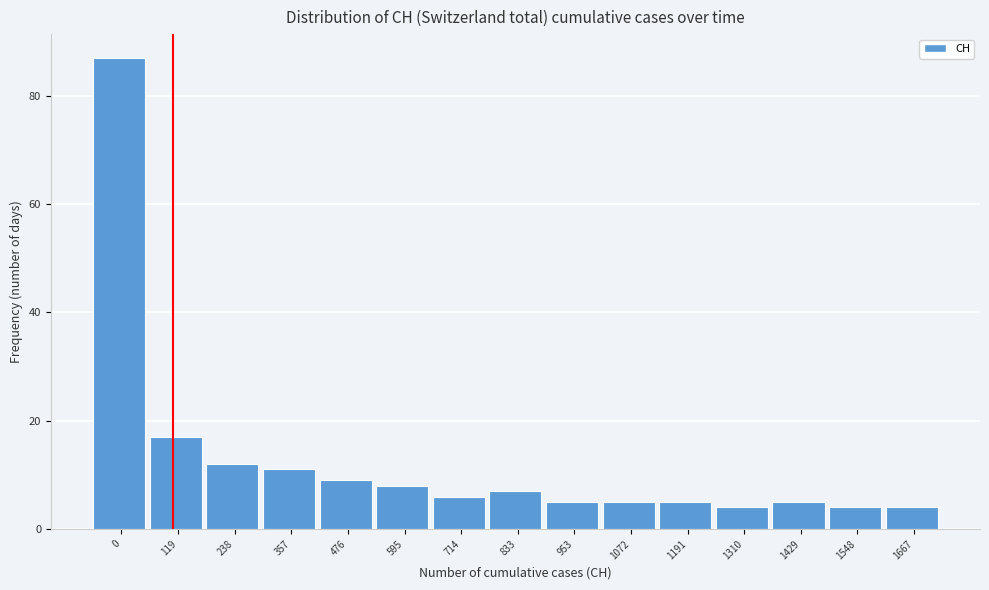

Reading left to right, what are all the values shown in this chart?

0=87	119=17	238=12	357=11	476=9	595=8	714=6	833=7	953=5	1072=5	1191=5	1310=4	1429=5	1548=4	1667=4